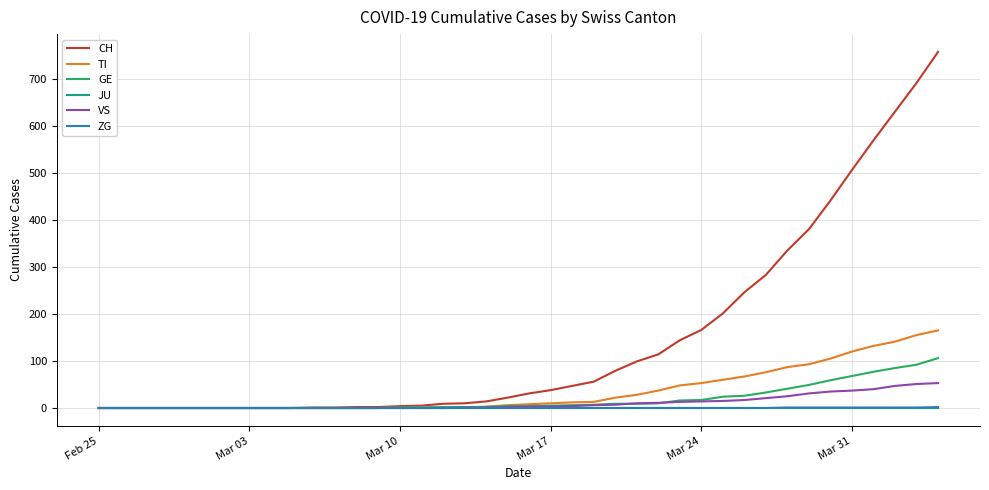

Which series has the widest spread of values?

CH